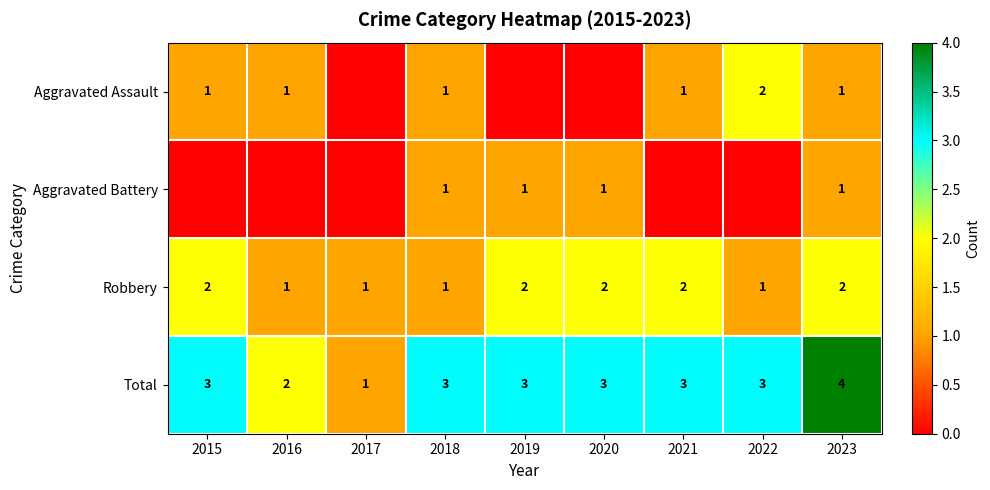

Where is Total nearest to the value 2?

2016